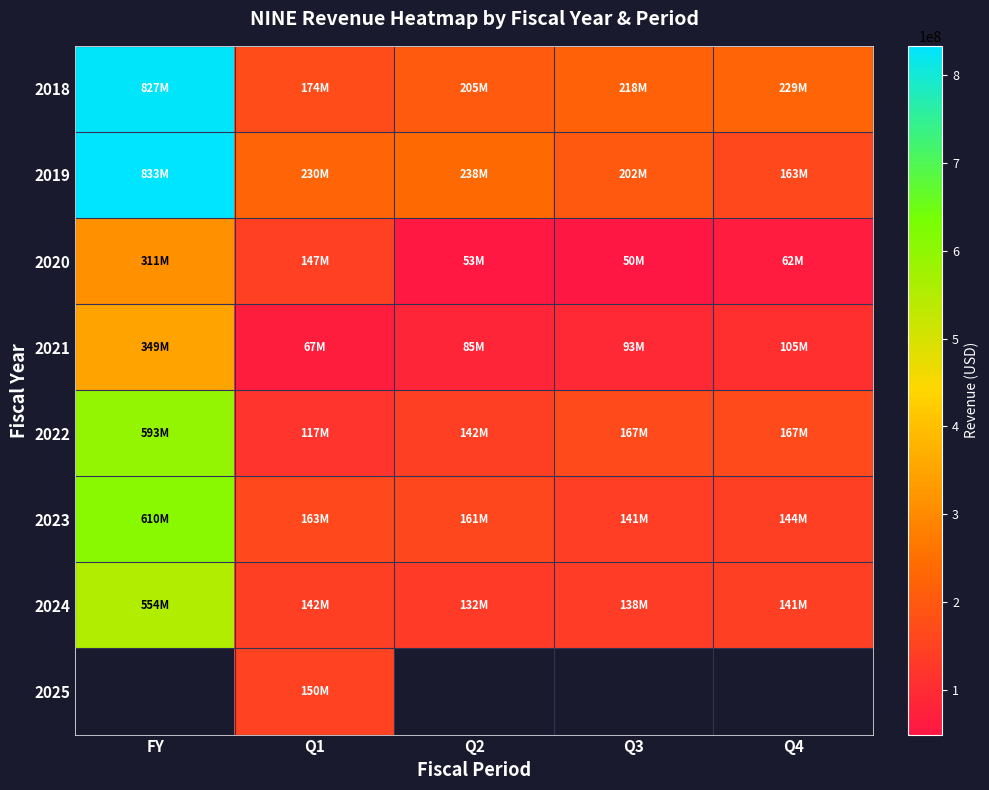

The 2019 series shows 109872461.3 at Q3. True or false?

False